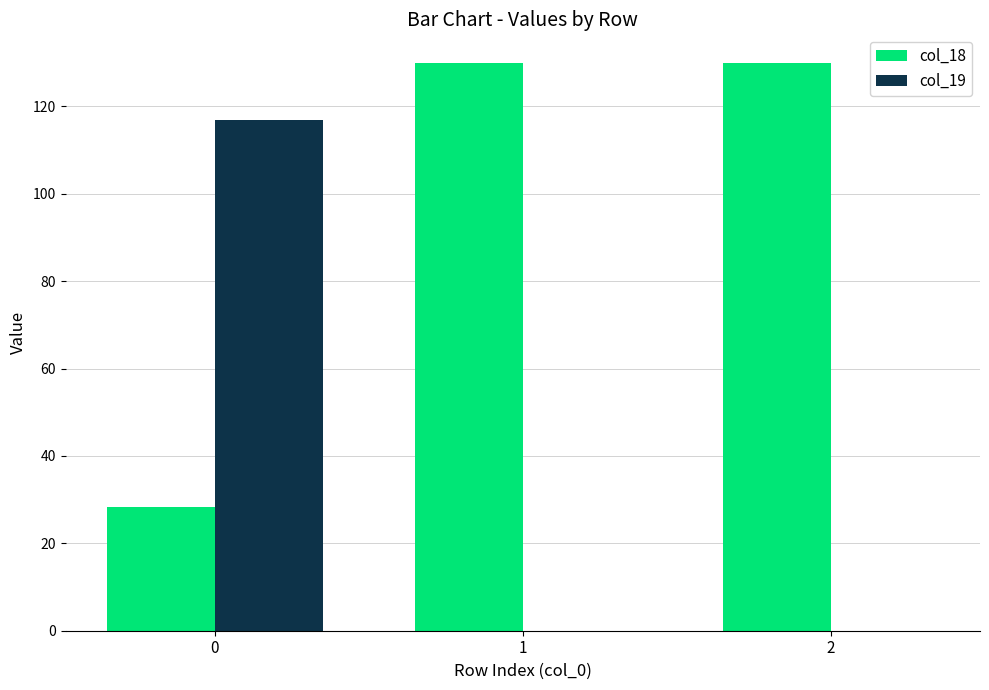

What is the maximum value shown in the chart?

130.0